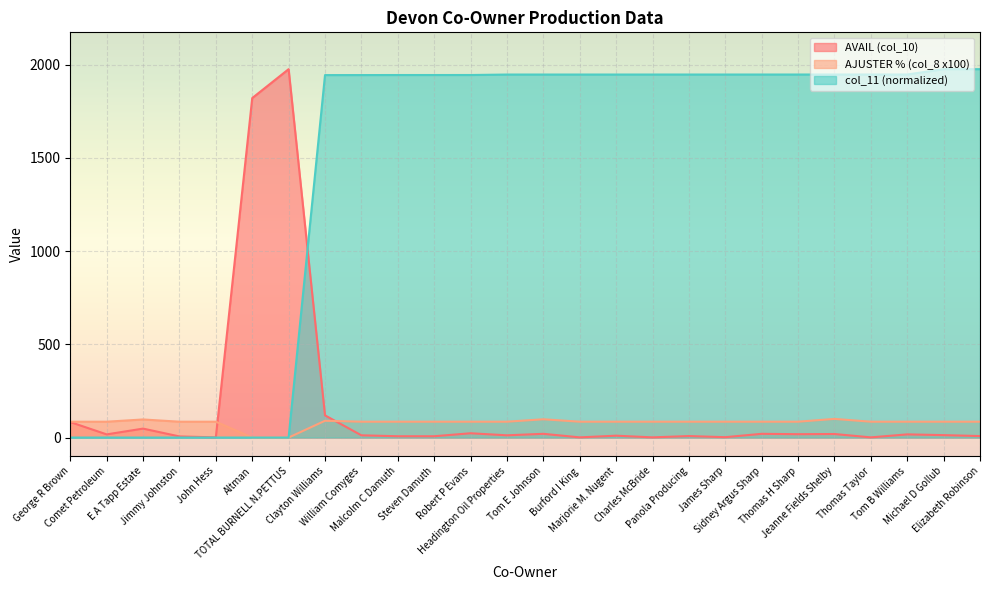

Rank the series at Panola Producing from highest to lowest value.

col_11 (normalized), AJUSTER % (col_8 x100), AVAIL (col_10)